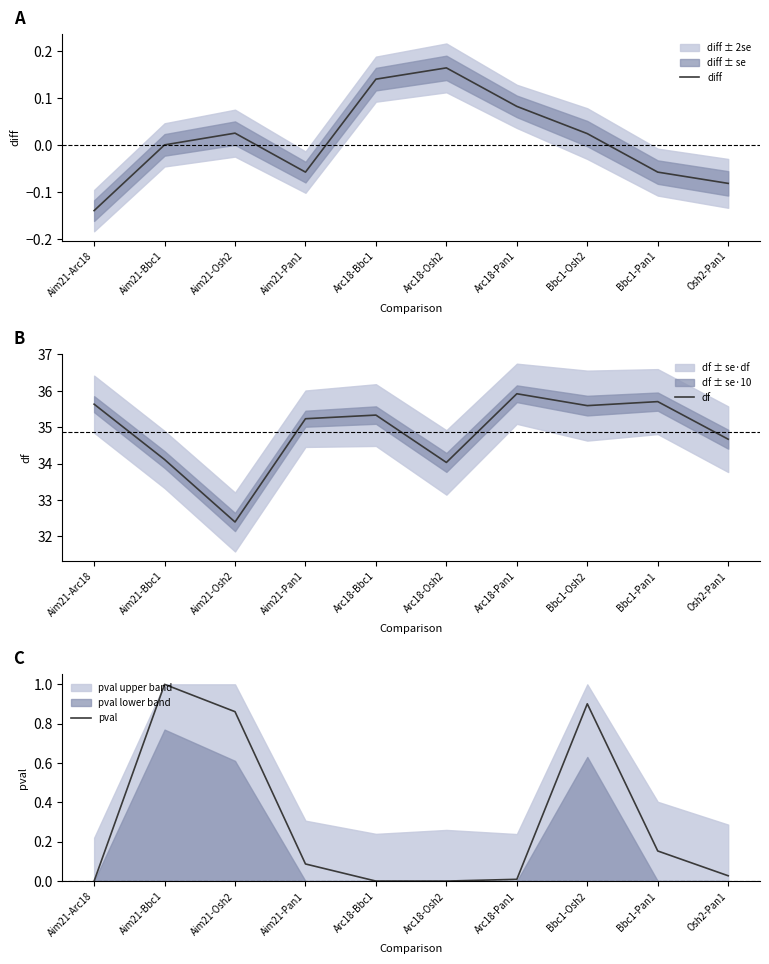

List the series in order of their peak value, lowest first.

diff, pval, df